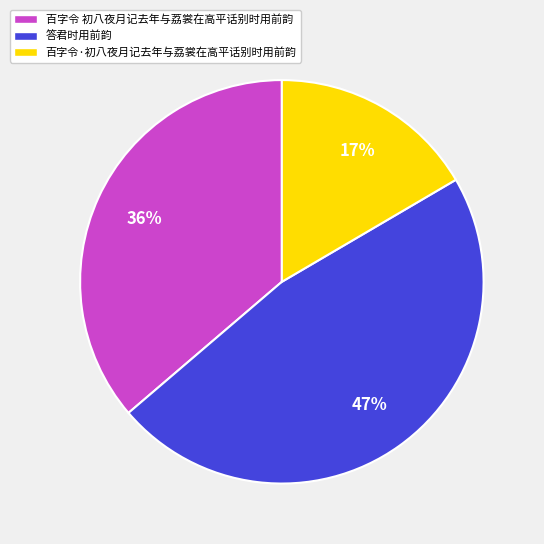

Rank the categories by value from lowest to highest.

百字令·初八夜月记去年与荔裳在高平话别时用前韵, 百字令 初八夜月记去年与荔裳在高平话别时用前韵, 答君时用前韵